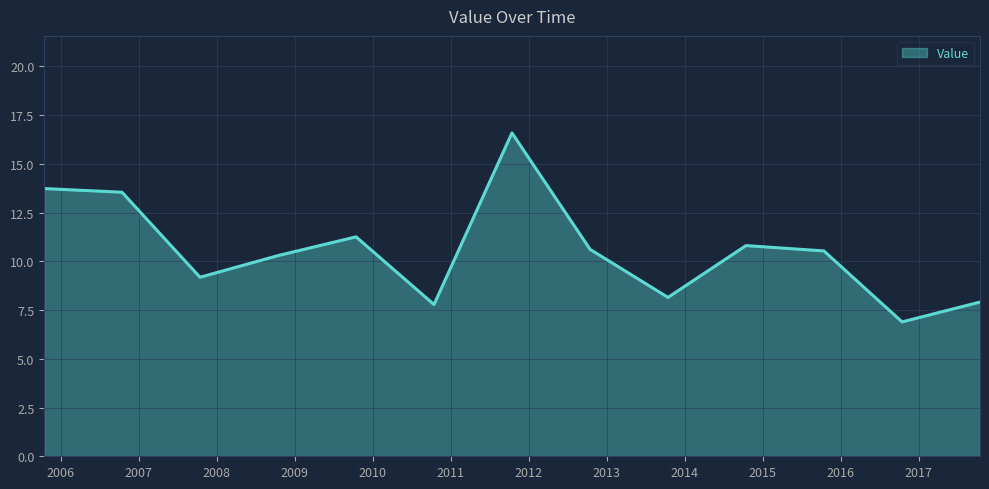

What is the maximum value shown in the chart?

16.6